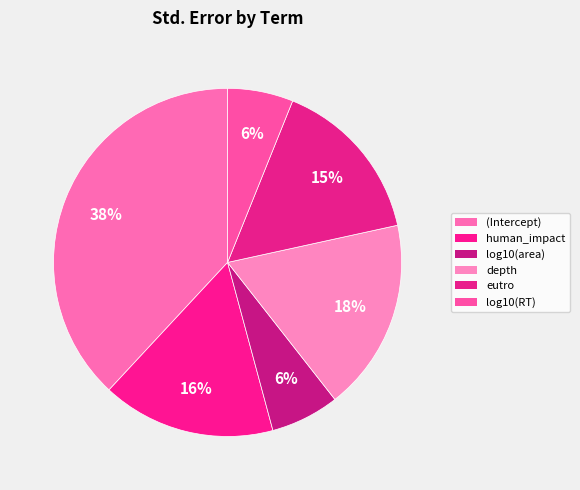

Count the number of slices in the pie.

6